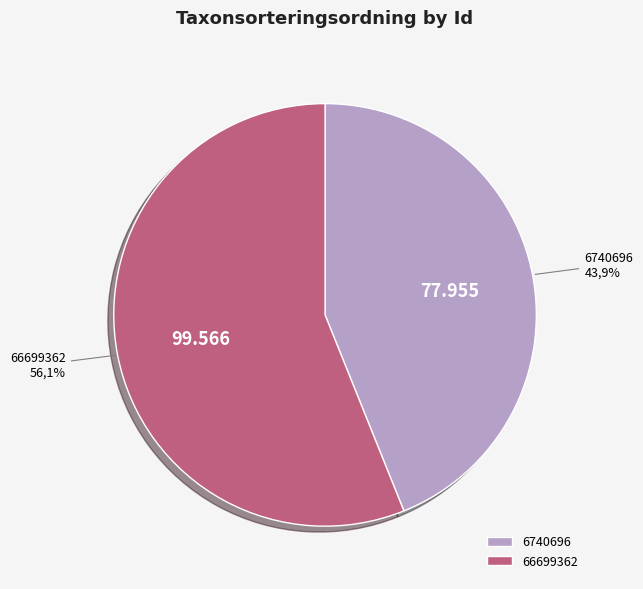

The 66699362 slice represents 56% of the pie. True or false?

True